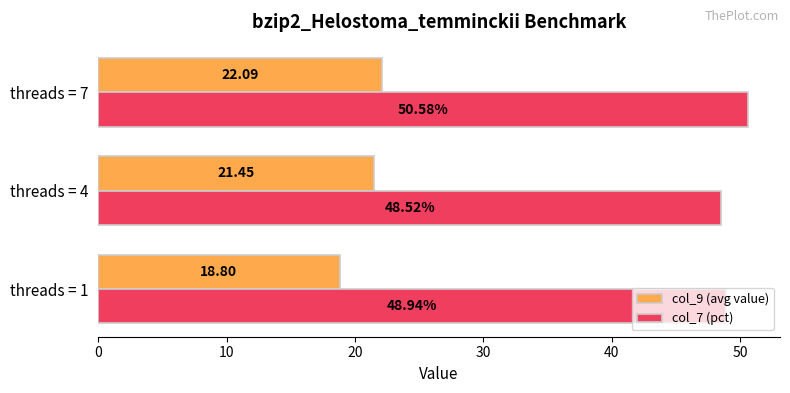

What is the difference between the highest and lowest values at threads = 7?

28.5